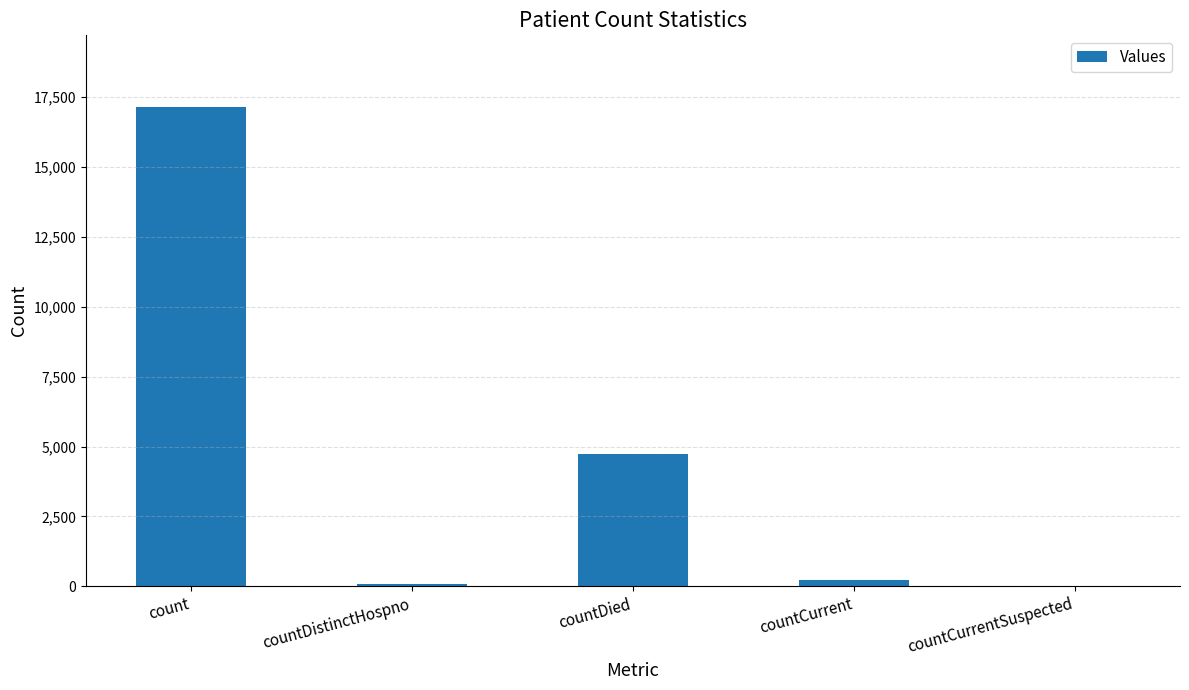

True or false: the data shows 0 at countCurrentSuspected.

True